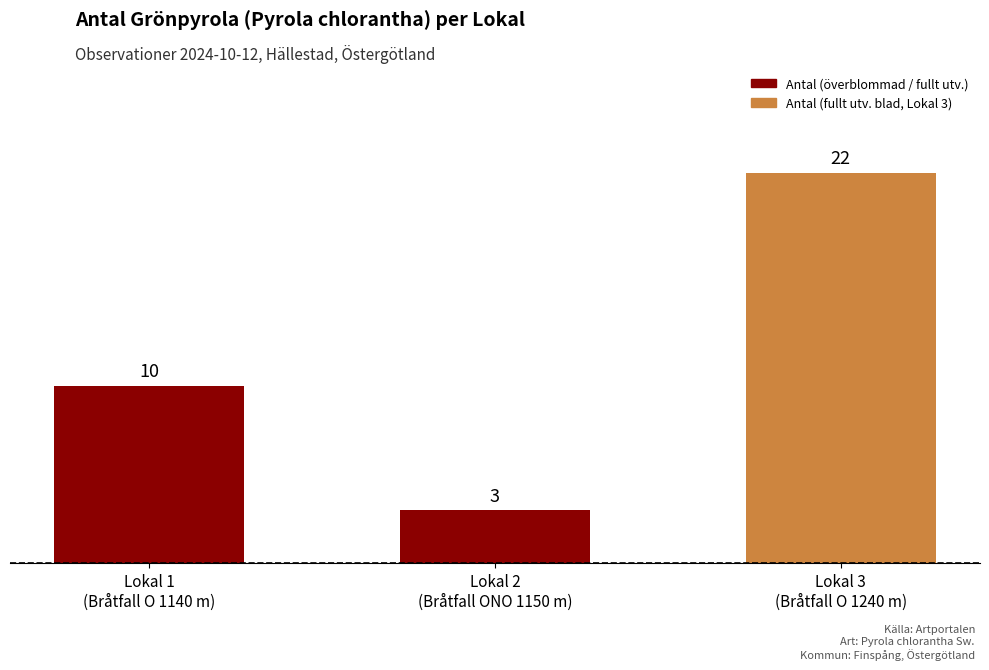

Reading right to left, transcribe all the data shown in this chart.

Lokal 3
(Bråtfall O 1240 m)=22	Lokal 2
(Bråtfall ONO 1150 m)=3	Lokal 1
(Bråtfall O 1140 m)=10